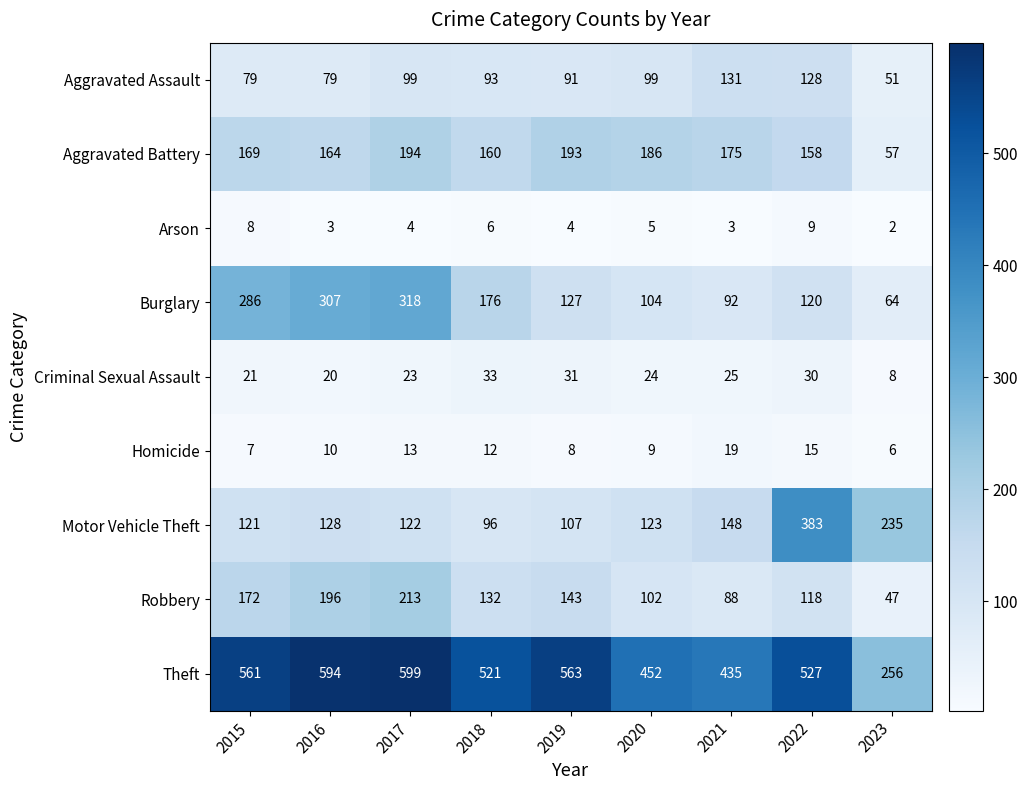

What is the sum of the Motor Vehicle Theft values at 2016 and 2021?

276